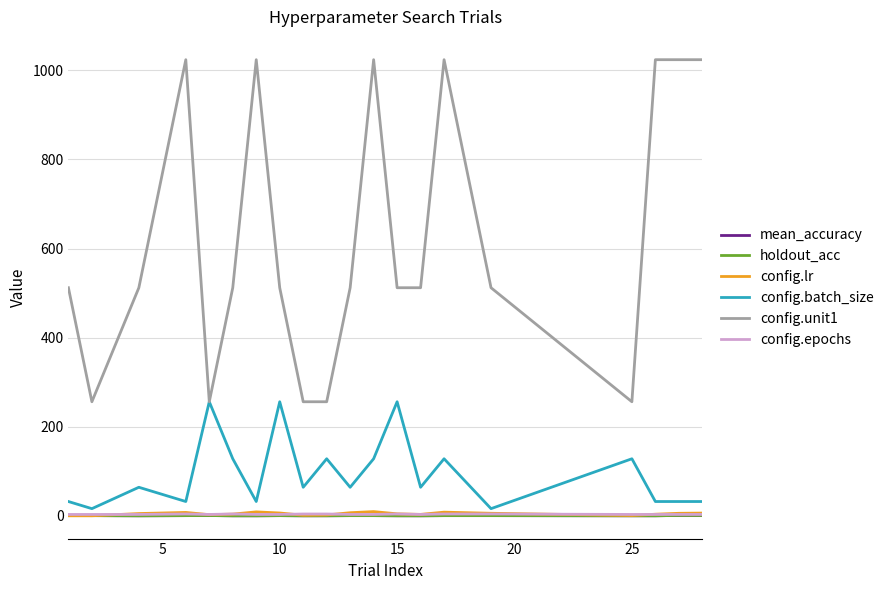

Count the number of categories in the chart.

20